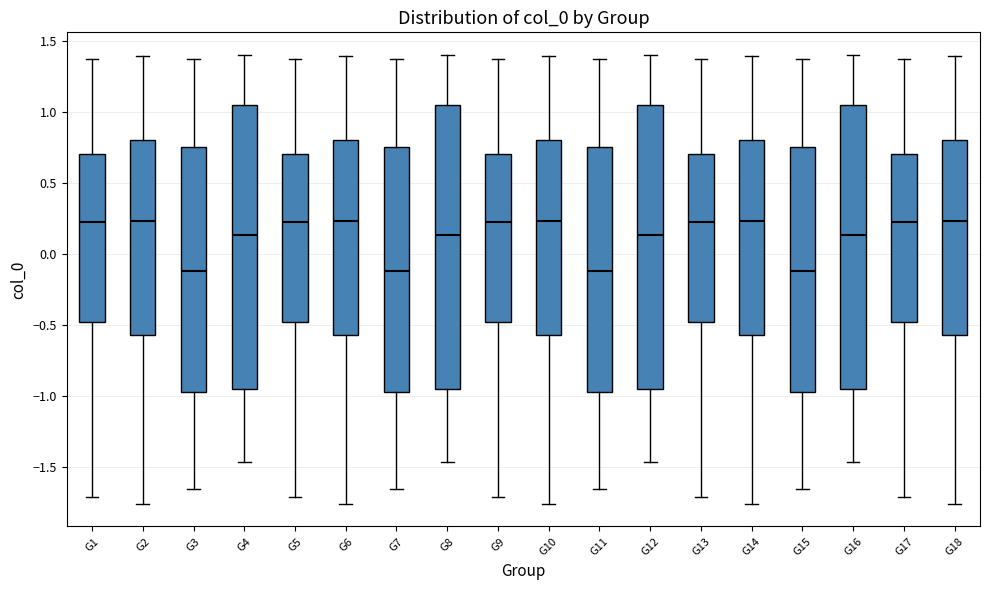

Reading left to right, read every box against the y-axis: the position of its median line, the range the box covers, and the ends of its whiskers. The values are not printed on the chart, so give them approximately, as read against the axis.

G1: median 0.20, box -0.50 to 0.70, whiskers -1.70 to 1.35
G2: median 0.25, box -0.55 to 0.80, whiskers -1.75 to 1.40
G3: median -0.10, box -0.95 to 0.75, whiskers -1.65 to 1.35
G4: median 0.15, box -0.95 to 1.05, whiskers -1.45 to 1.40
G5: median 0.20, box -0.50 to 0.70, whiskers -1.70 to 1.35
G6: median 0.25, box -0.55 to 0.80, whiskers -1.75 to 1.40
G7: median -0.10, box -0.95 to 0.75, whiskers -1.65 to 1.35
G8: median 0.15, box -0.95 to 1.05, whiskers -1.45 to 1.40
G9: median 0.20, box -0.50 to 0.70, whiskers -1.70 to 1.35
G10: median 0.25, box -0.55 to 0.80, whiskers -1.75 to 1.40
G11: median -0.10, box -0.95 to 0.75, whiskers -1.65 to 1.35
G12: median 0.15, box -0.95 to 1.05, whiskers -1.45 to 1.40
G13: median 0.20, box -0.50 to 0.70, whiskers -1.70 to 1.35
G14: median 0.25, box -0.55 to 0.80, whiskers -1.75 to 1.40
G15: median -0.10, box -0.95 to 0.75, whiskers -1.65 to 1.35
G16: median 0.15, box -0.95 to 1.05, whiskers -1.45 to 1.40
G17: median 0.20, box -0.50 to 0.70, whiskers -1.70 to 1.35
G18: median 0.25, box -0.55 to 0.80, whiskers -1.75 to 1.40